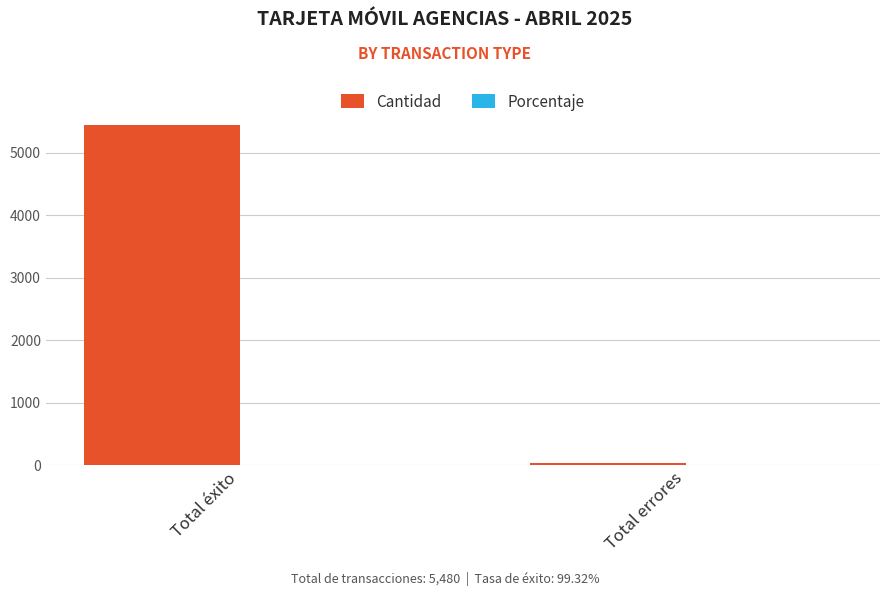

Is it true that Cantidad equals 5443.0 at Total éxito?

True